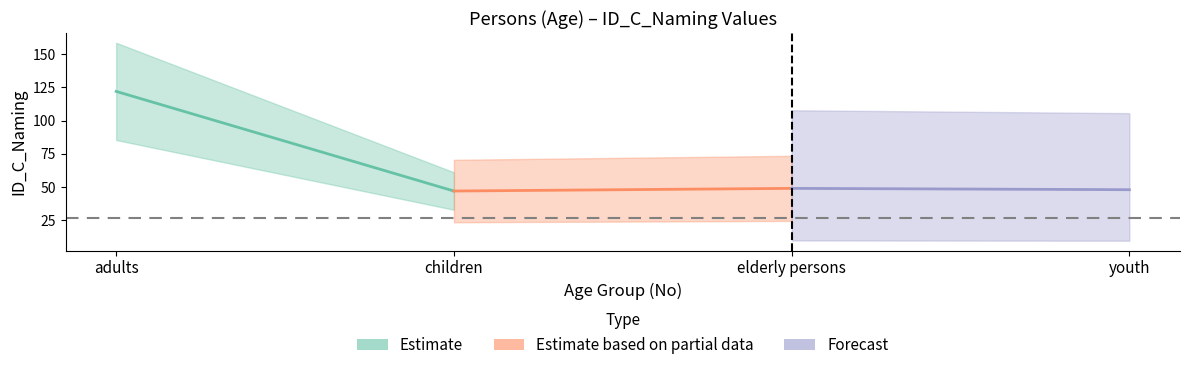

How many interior local peaks (higher than both neighbors) does the data have?

1